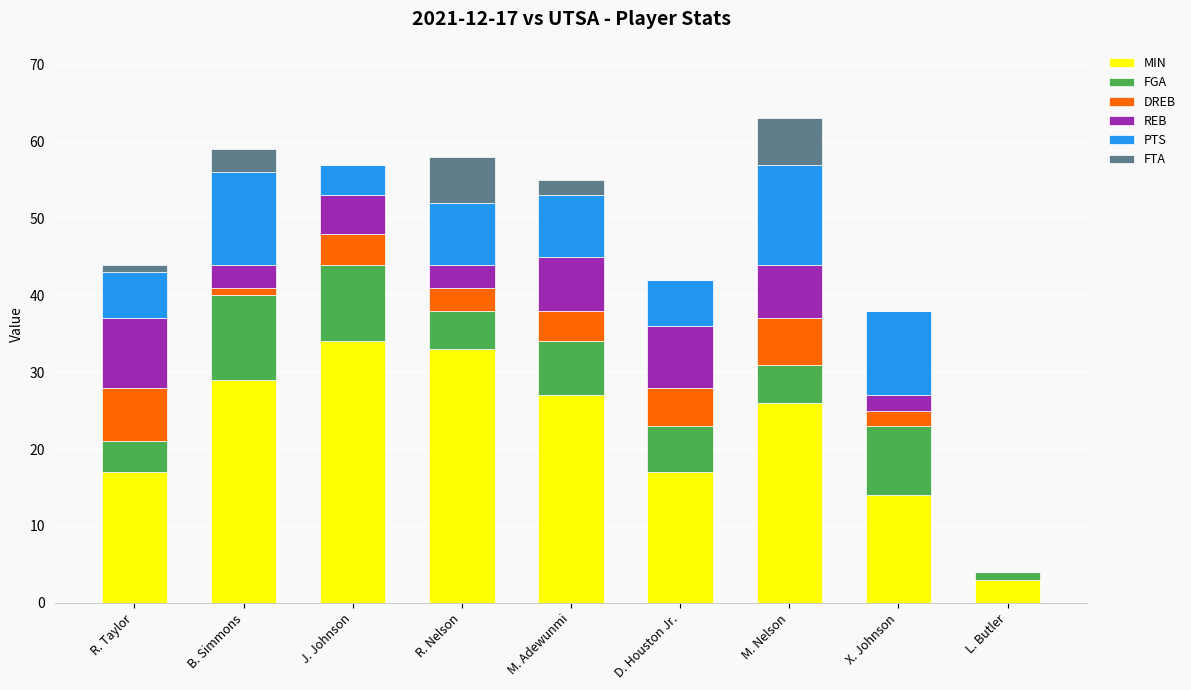

The value of MIN at X. Johnson is 6. True or false?

False